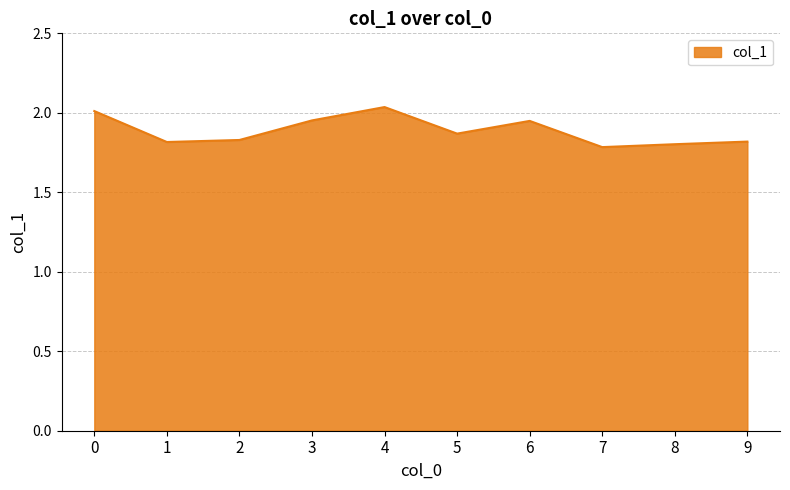

Approximately how many times larger is the value at 5 compared to 9?

1.0